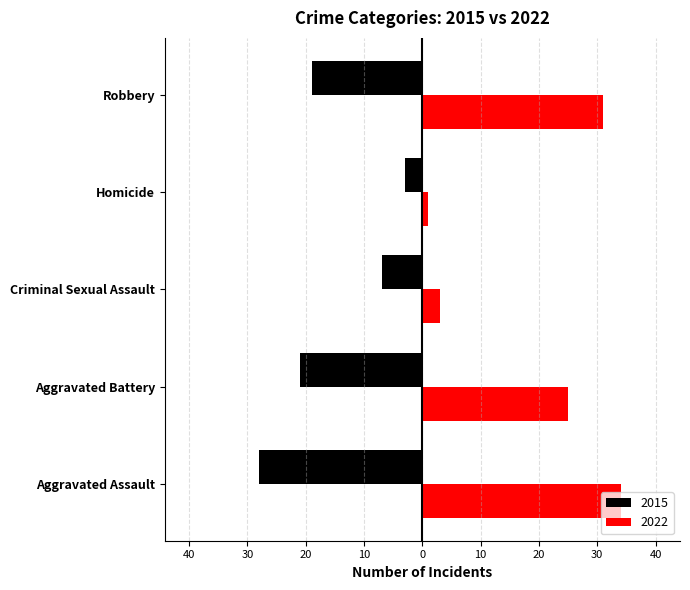

What is the label of the 5th bar from the right?

Aggravated Assault